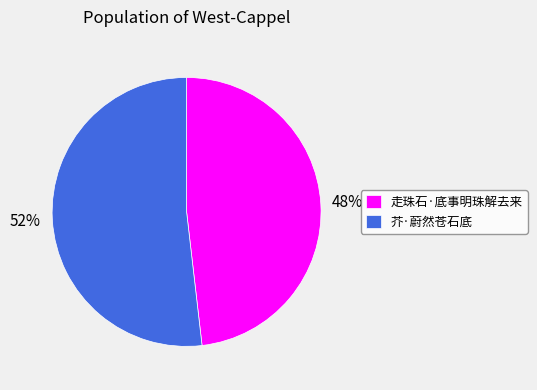

Is it true that 芥·蔚然苍石底 is 52% of the pie?

True